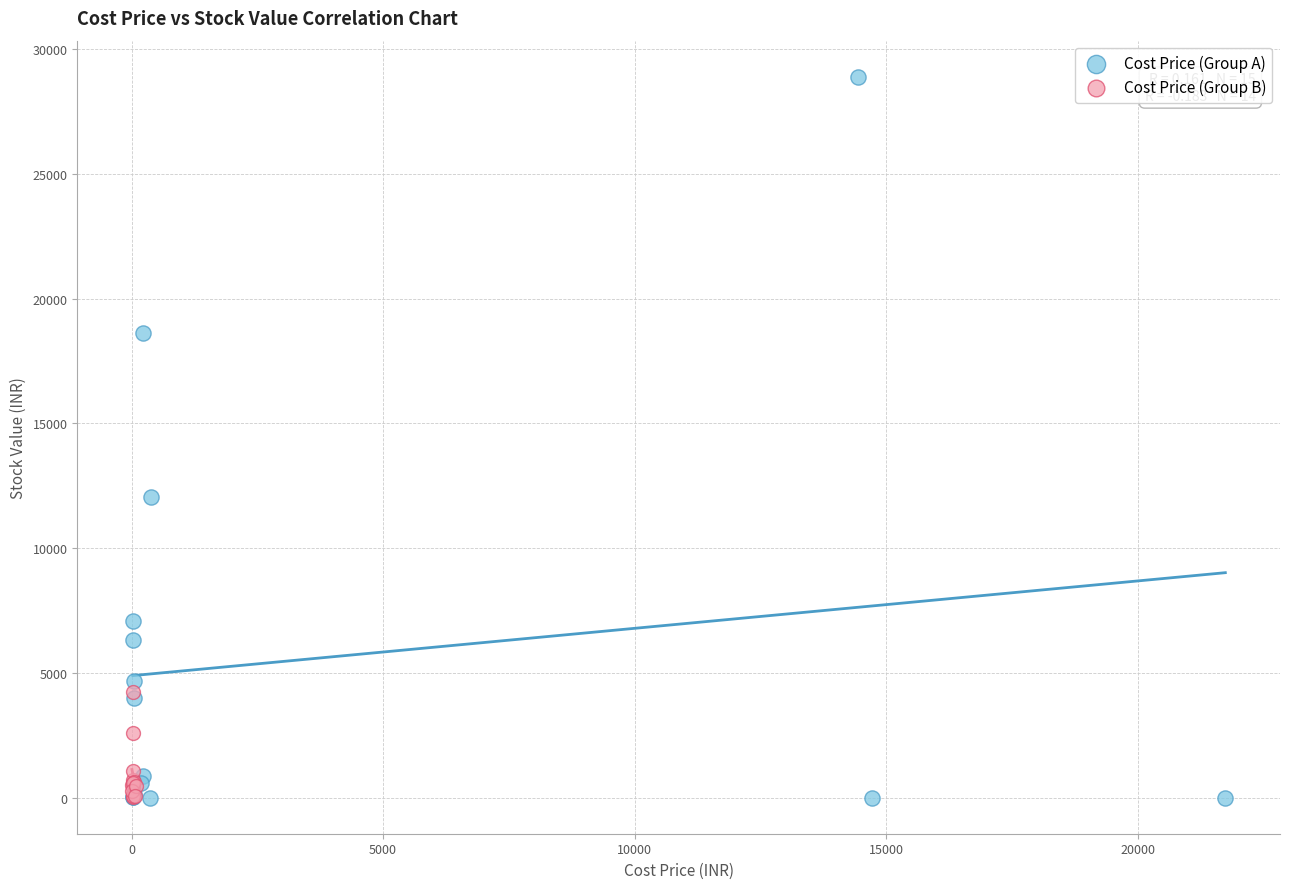

Which series has the widest spread of Y values?

Cost Price (Group A)